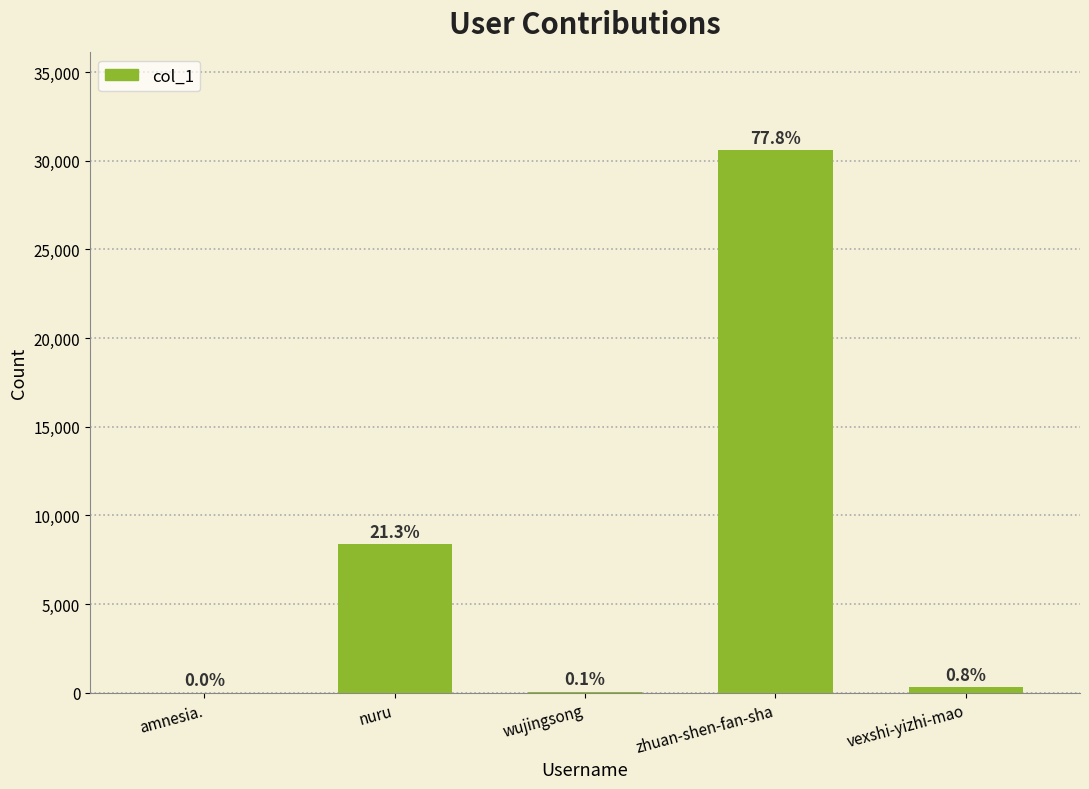

List the labels in order of value, smallest first.

amnesia., wujingsong, vexshi-yizhi-mao, nuru, zhuan-shen-fan-sha